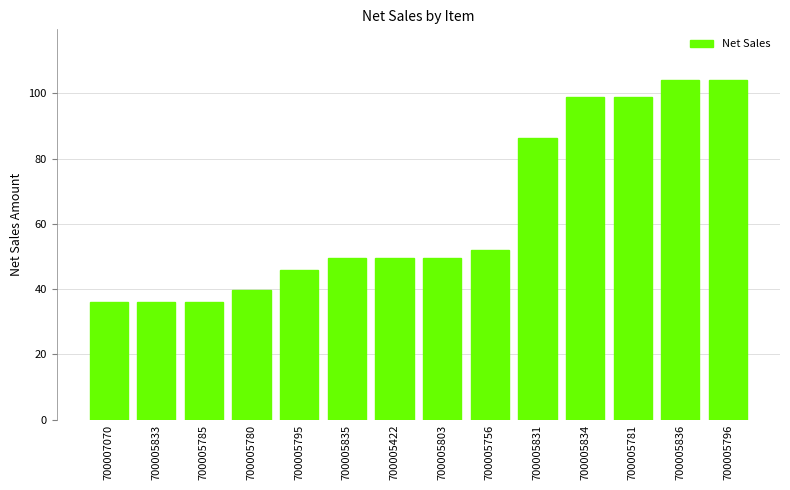

What is the difference between the maximum and minimum values?

68.0